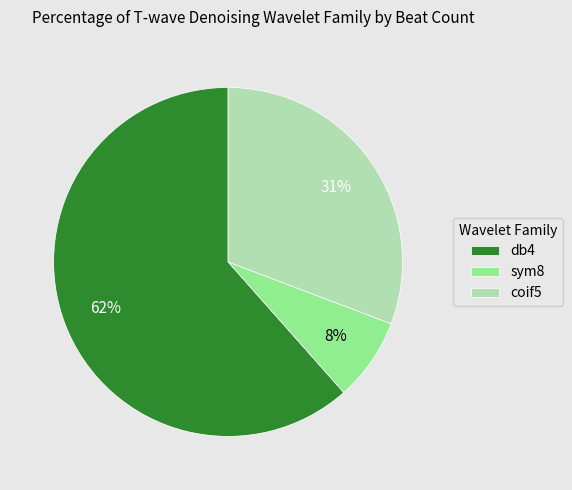

Count the number of slices in the pie.

3